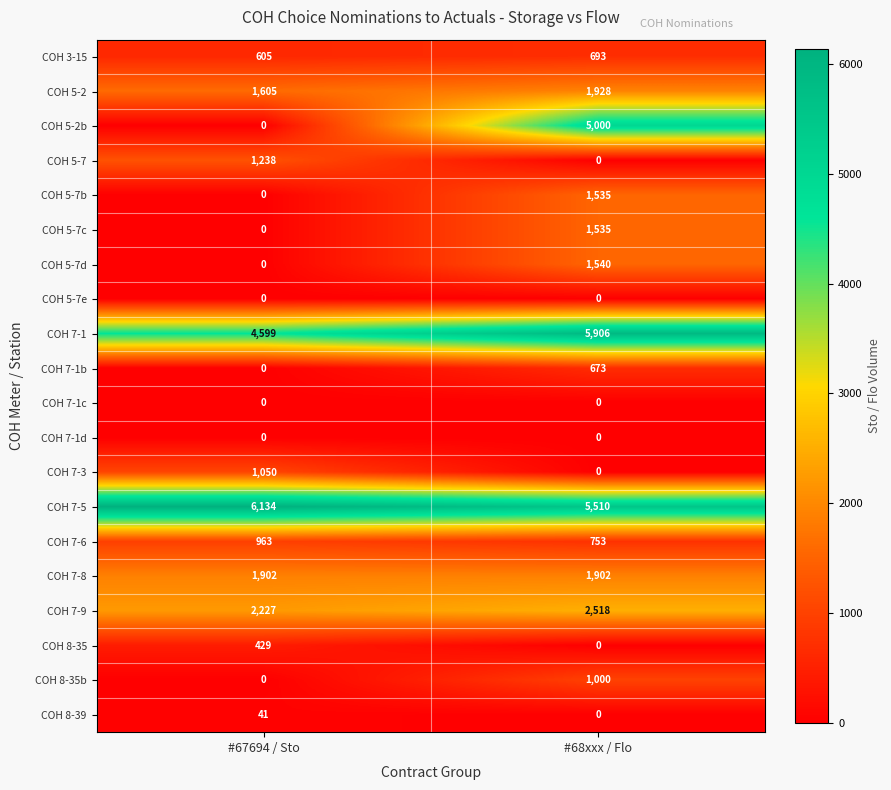

How many values in the COH 7-1 series are below 5906?

1